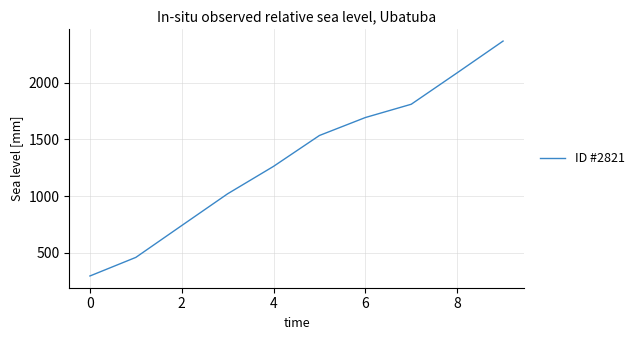

How many lines are shown in the chart?

1